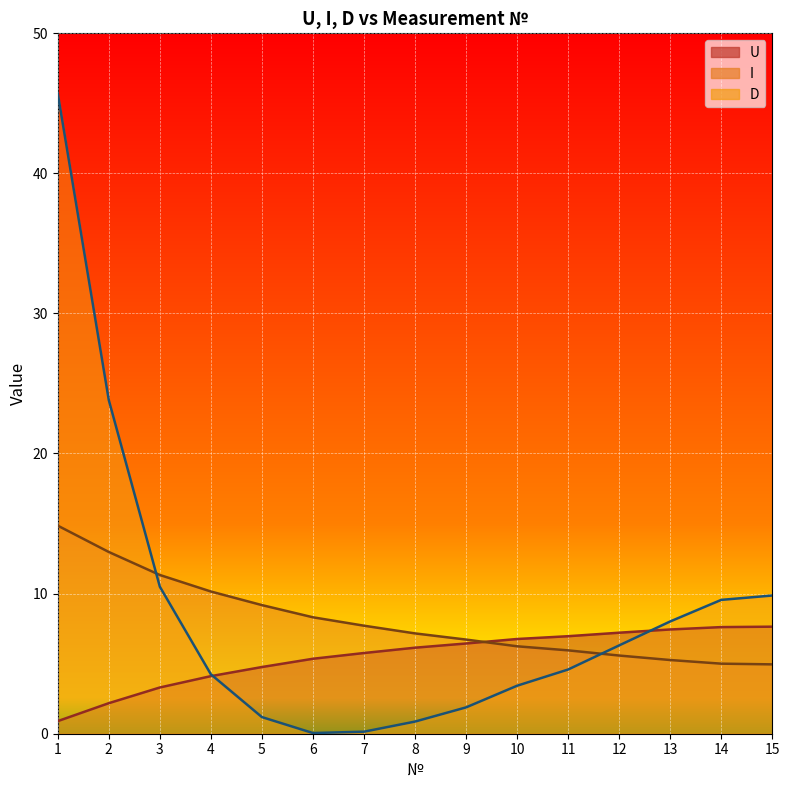

What is the sum of the I values at 1 and 4?

25.0